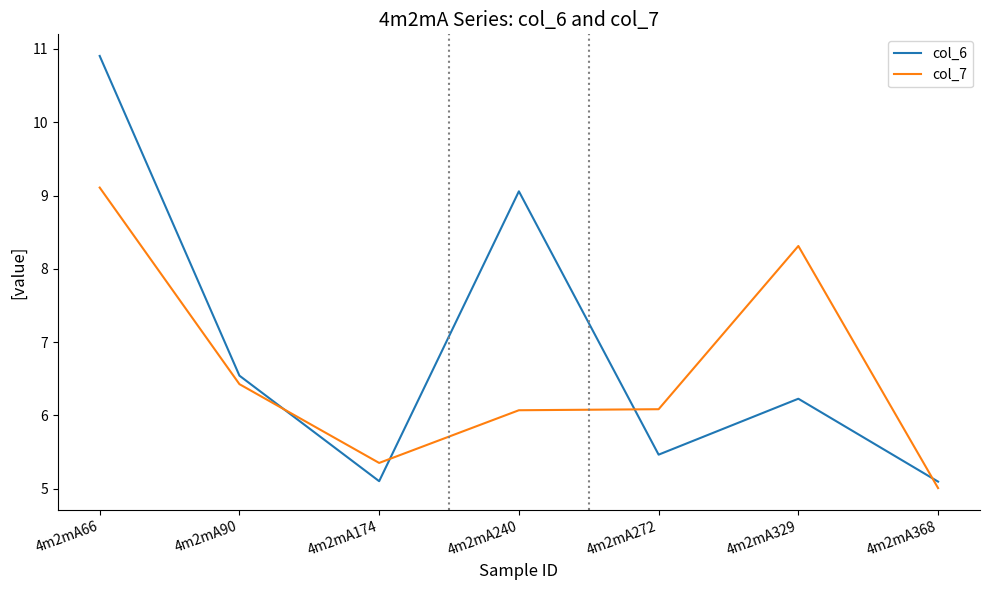

Which series ends up on top after the final intersection of col_6 and col_7?

col_6